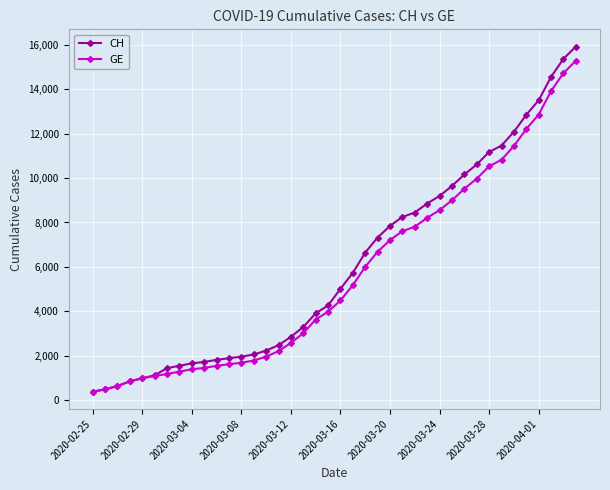

Which series has the widest spread of values?

CH